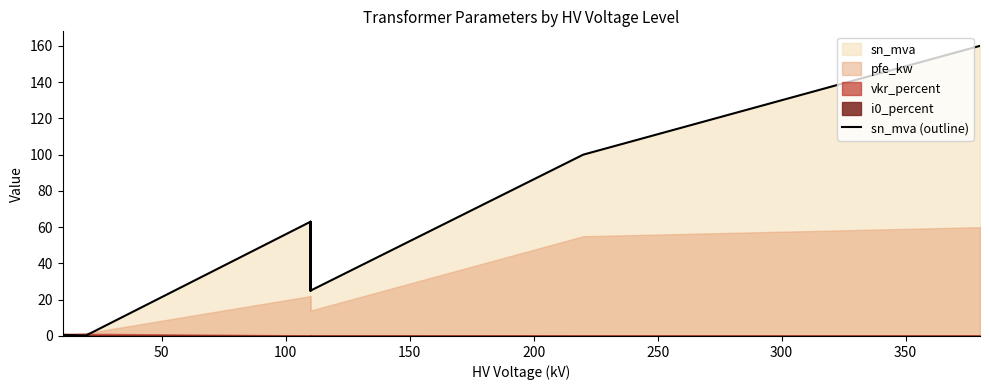

What is the label of the 7th point from the left?

300